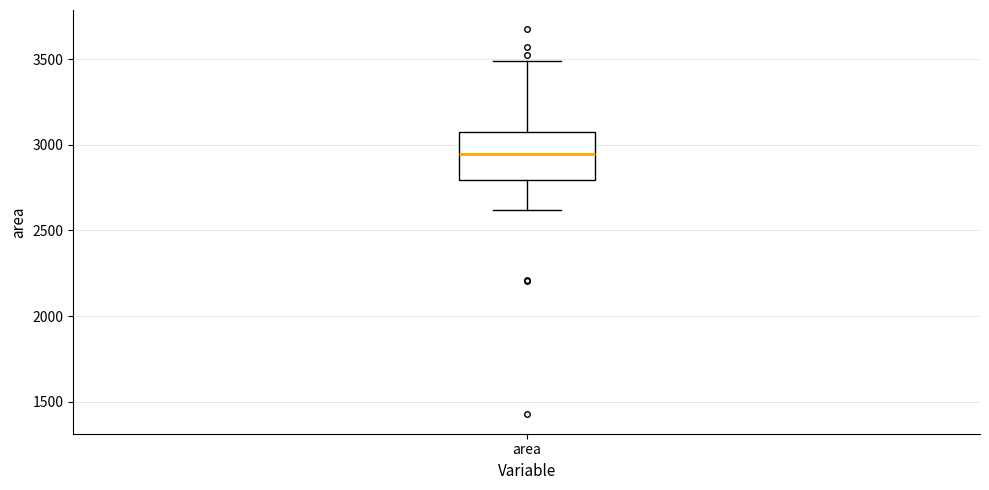

Transcribe this box plot: give where the median line is, the range the box spans, and where the two whiskers end, as read against the y-axis. The values are not printed on the chart, so give them approximately, as read against the axis.

median 2950, box 2800 to 3100, whiskers 2600 to 3500